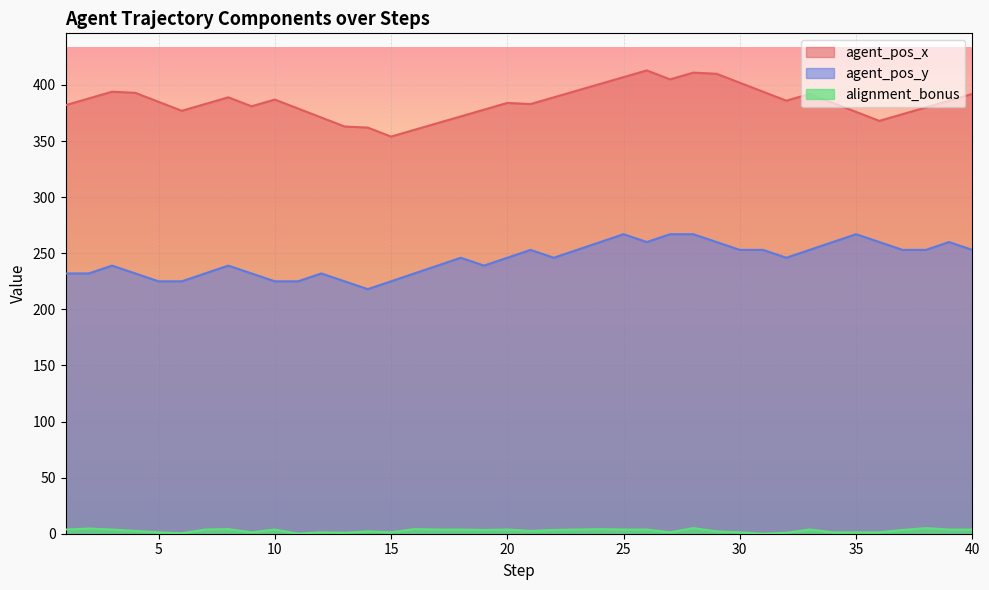

Is it true that alignment_bonus equals 1.5 at 23?

False